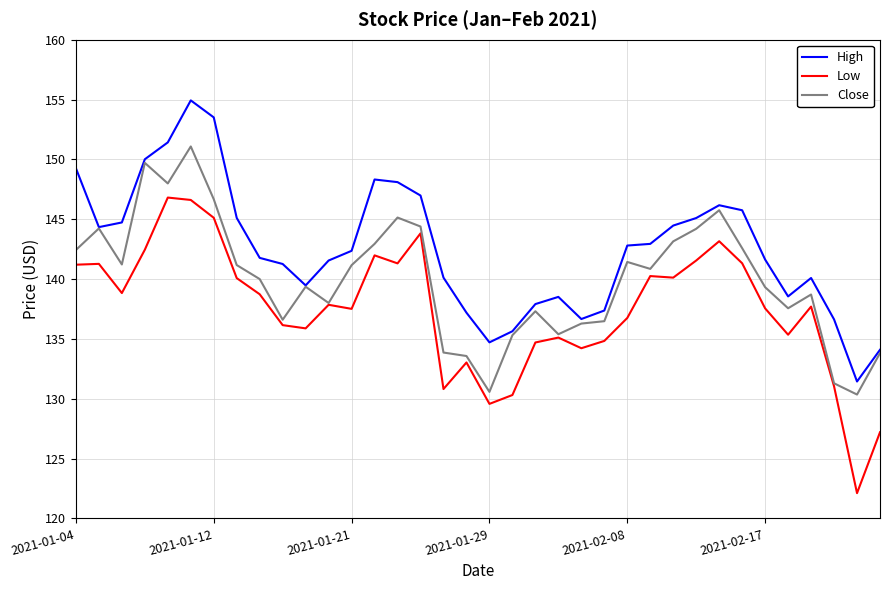

Which series has the largest total across all categories?

High